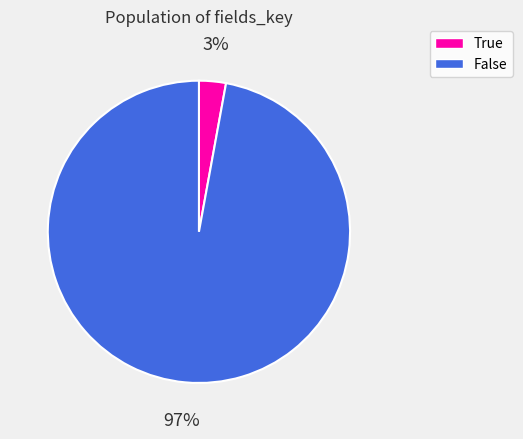

To the nearest percent, what portion does True represent?

3%